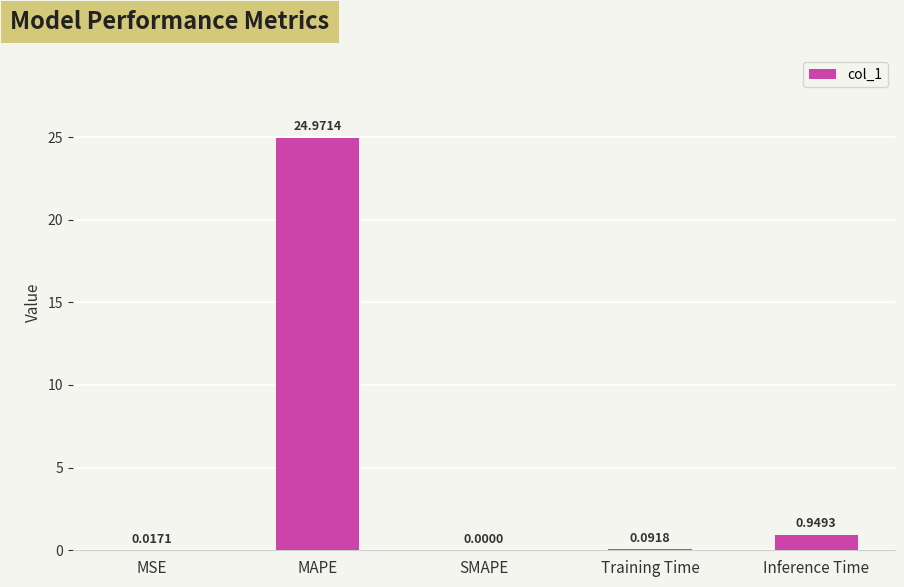

What is the maximum value shown in the chart?

25.0